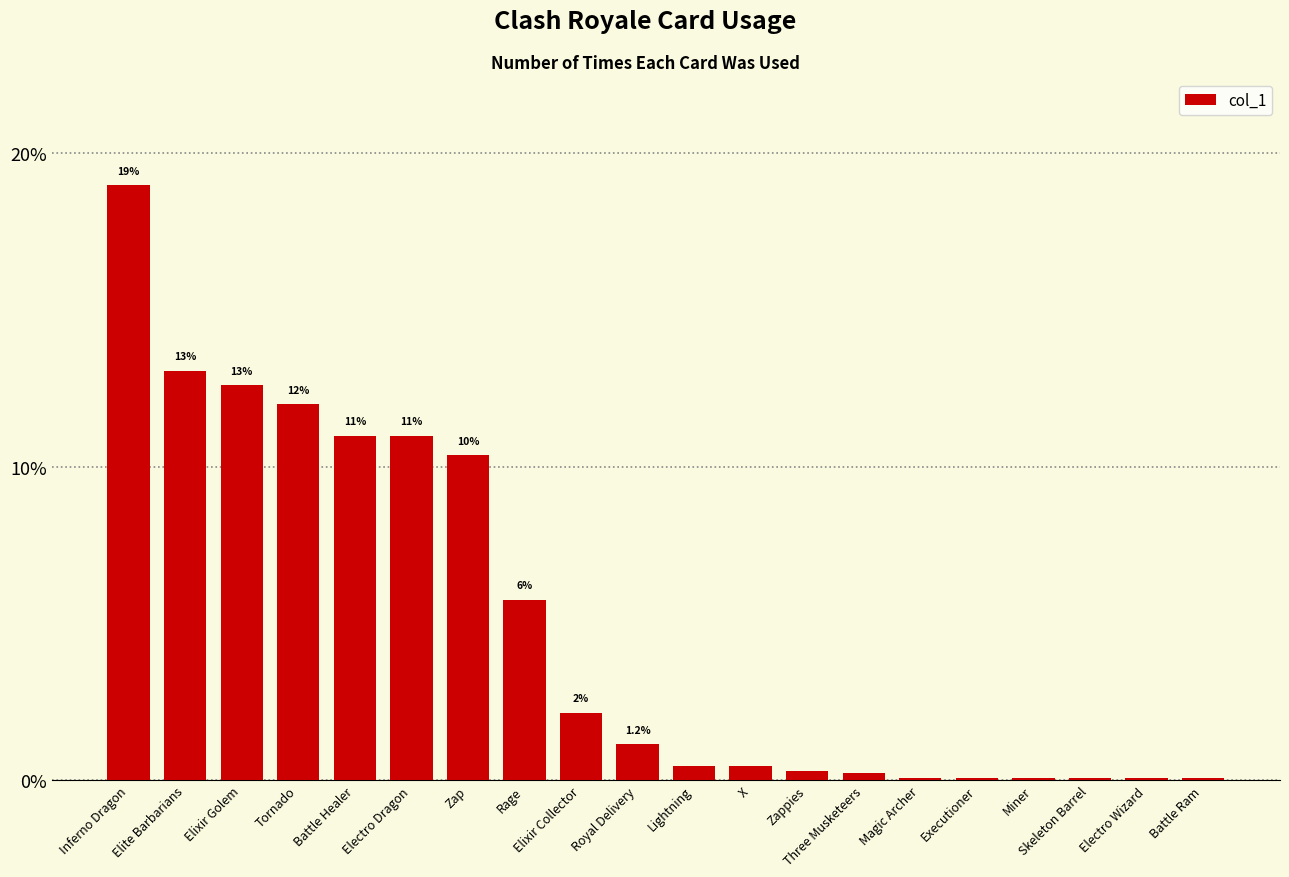

Which has a higher value, Tornado or Battle Ram?

Tornado